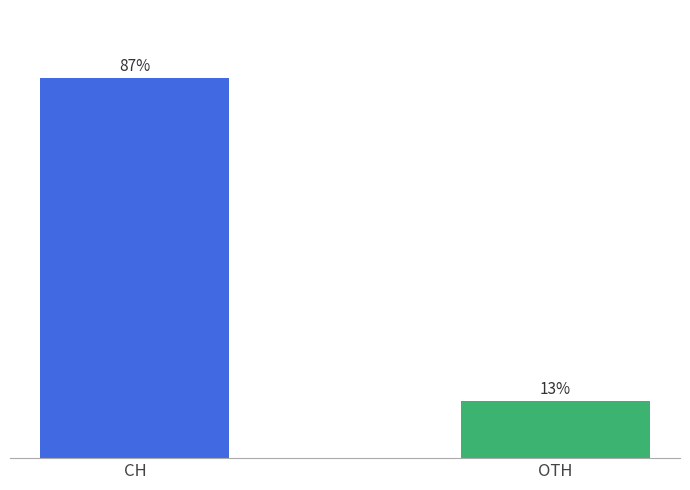

What is the label of the 1st bar from the left?

CH